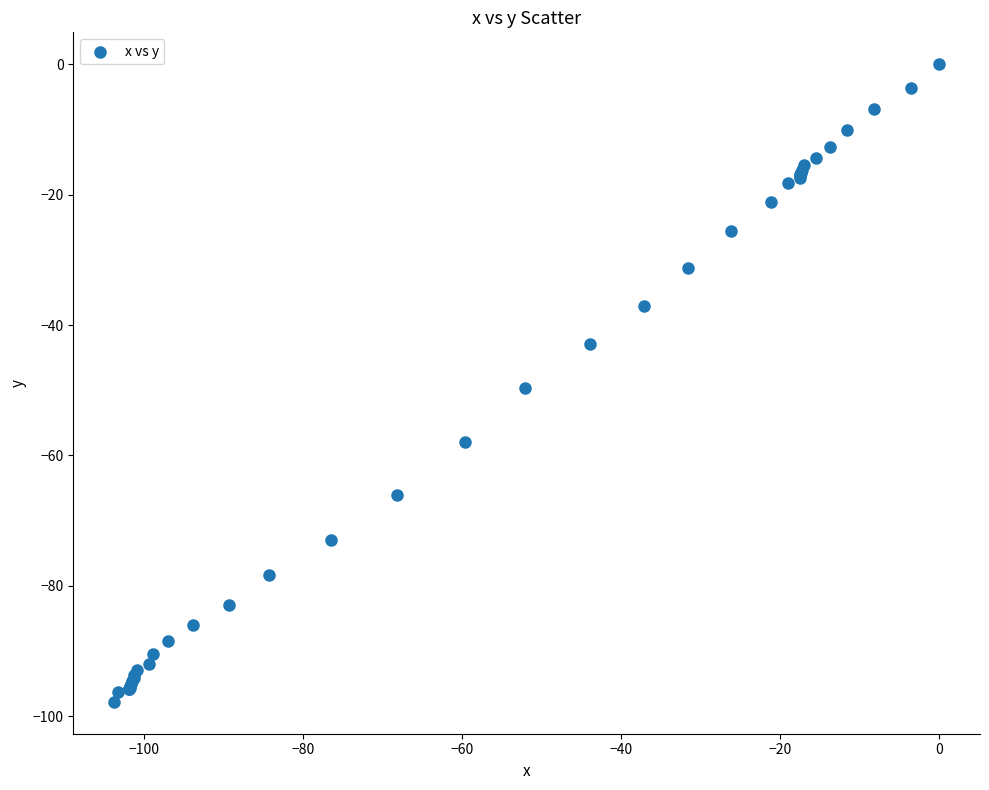

What Y value in the scatter plot is closest to -48?

-49.6